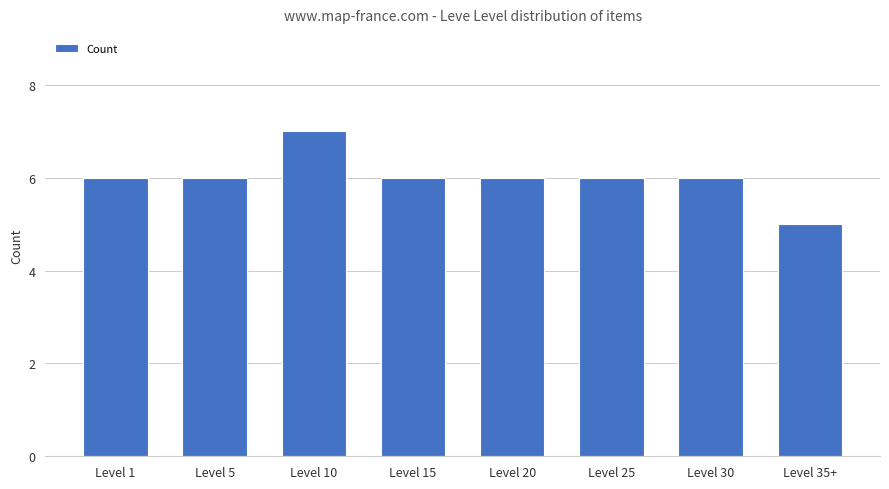

Read the value at Level 30.

6